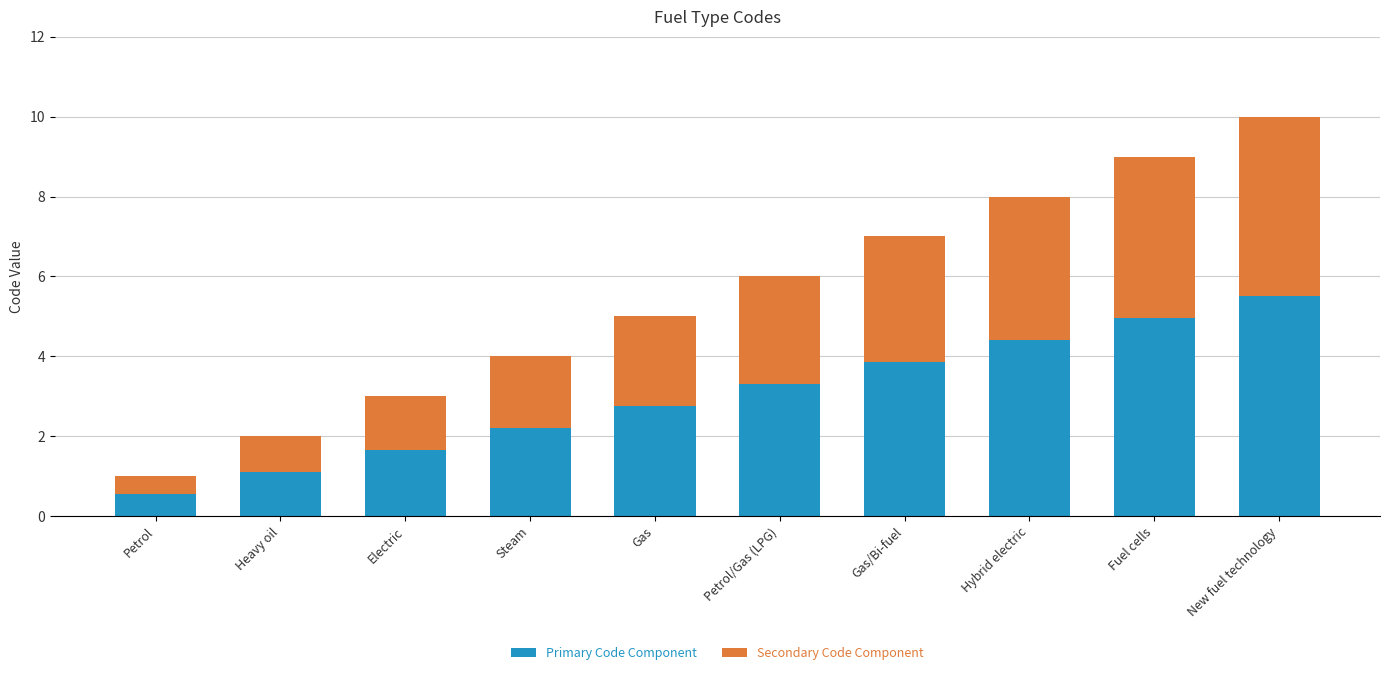

True or false: Primary Code Component has a value of 2.8 at Gas.

True